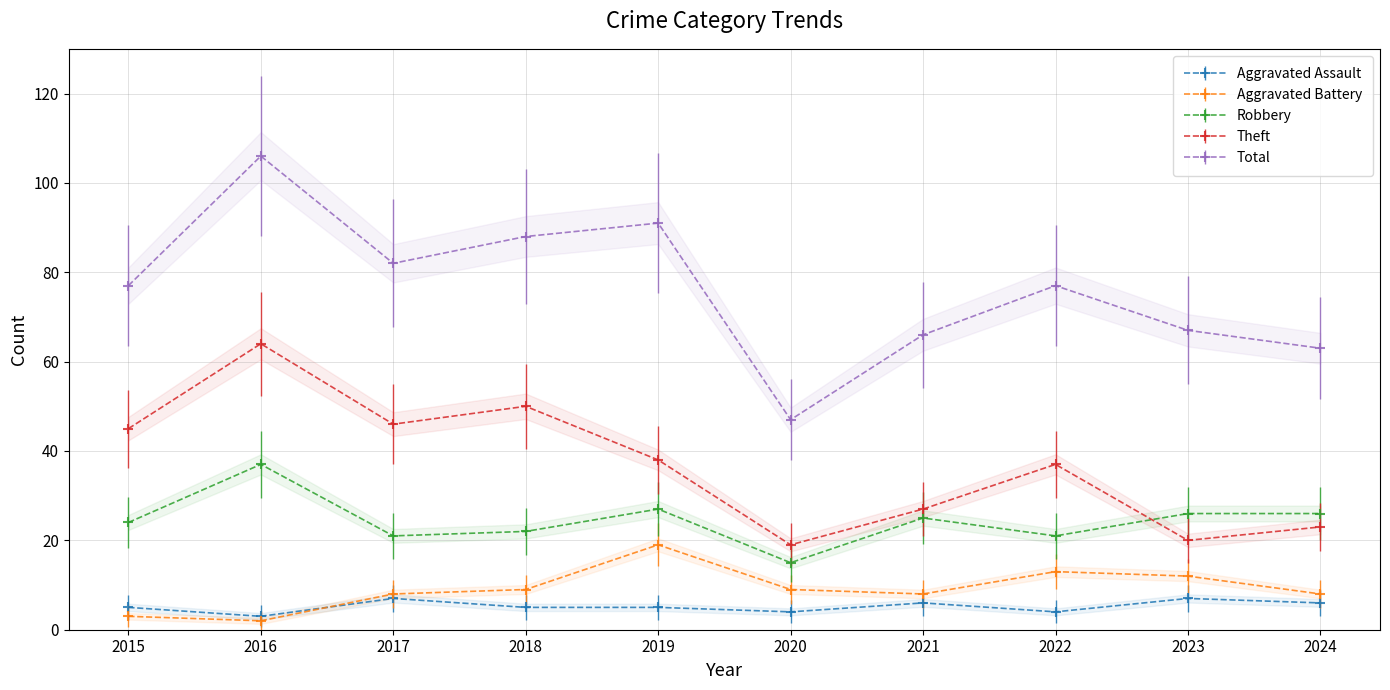

Which category has the lowest value in the Theft series?

2020